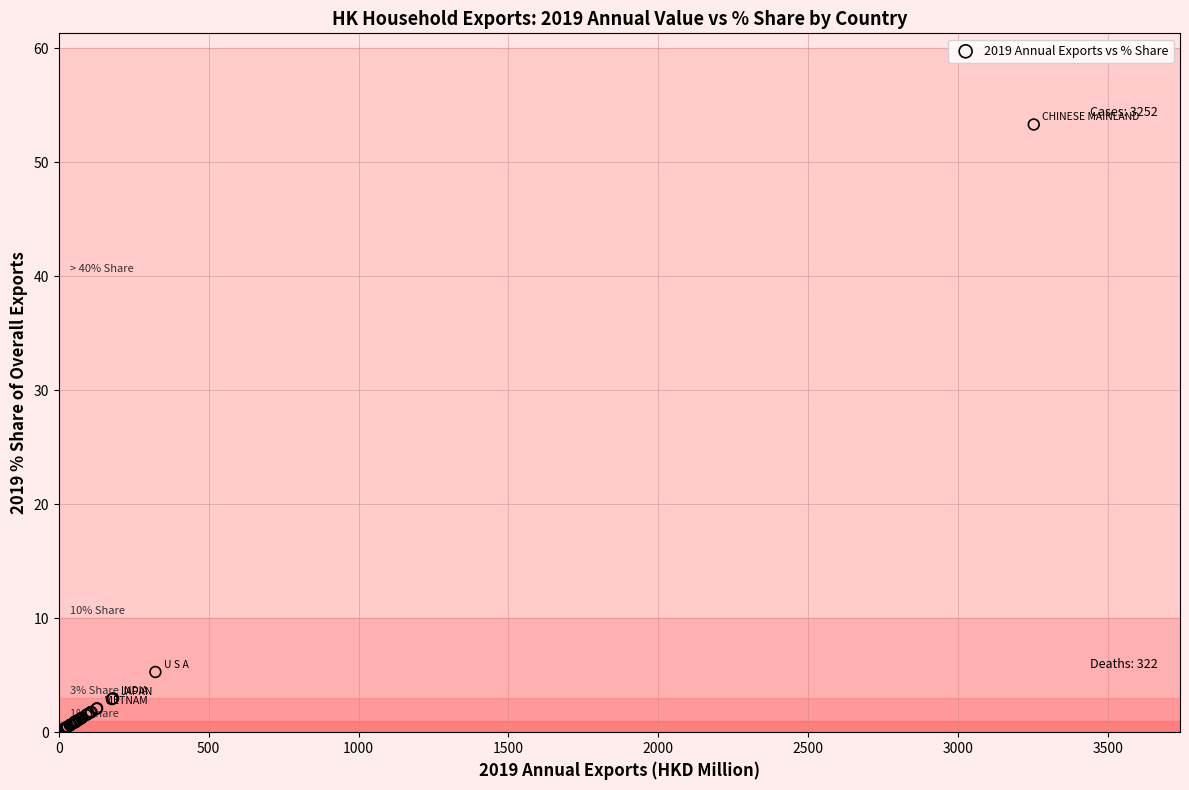

What Y value in the scatter plot is closest to 26?

5.3